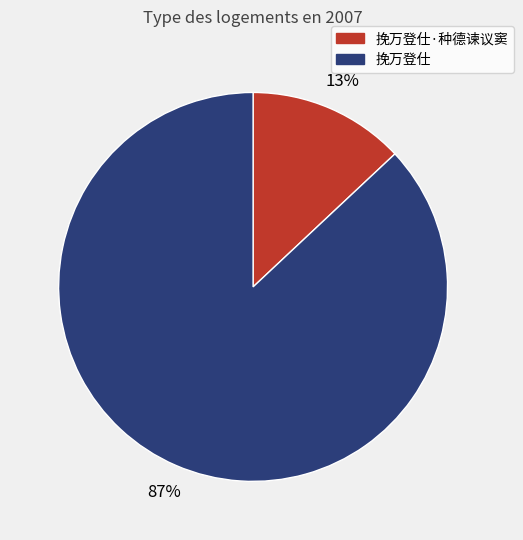

Is there a majority slice in this chart?

Yes